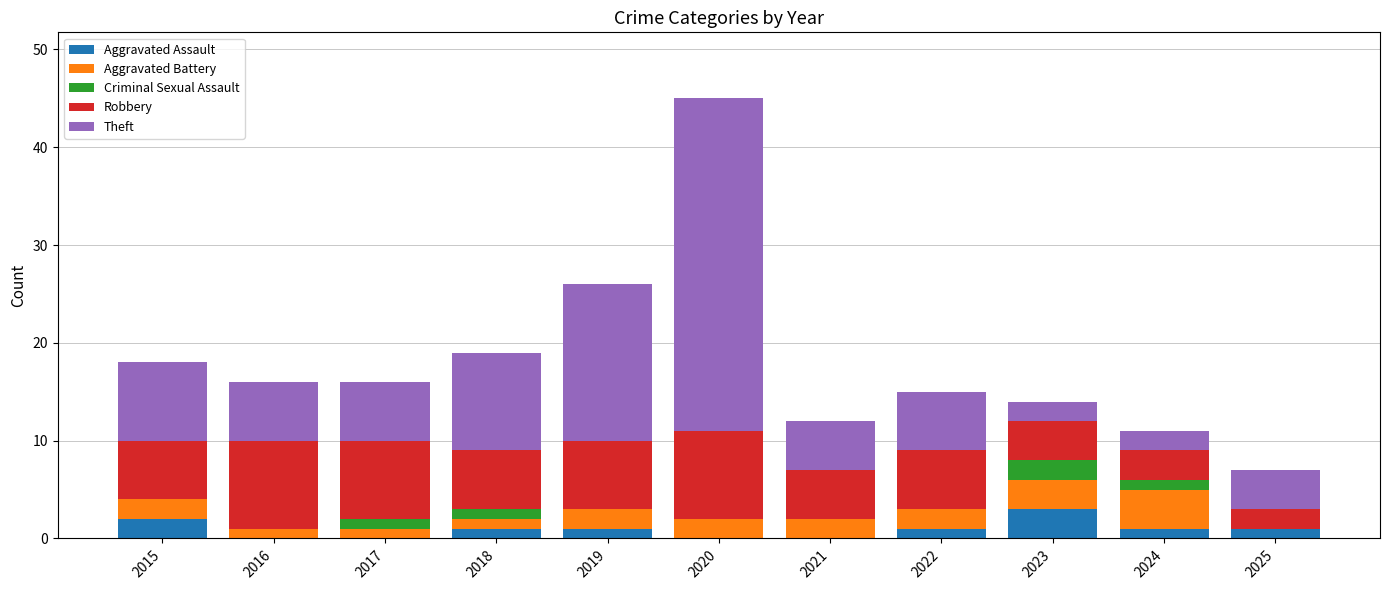

What is the total value across all series at 2015?

18